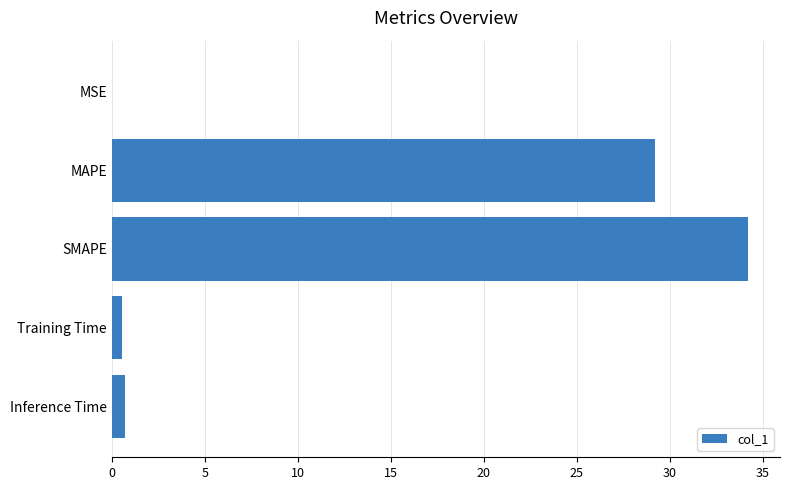

What is the maximum value shown in the chart?

34.2